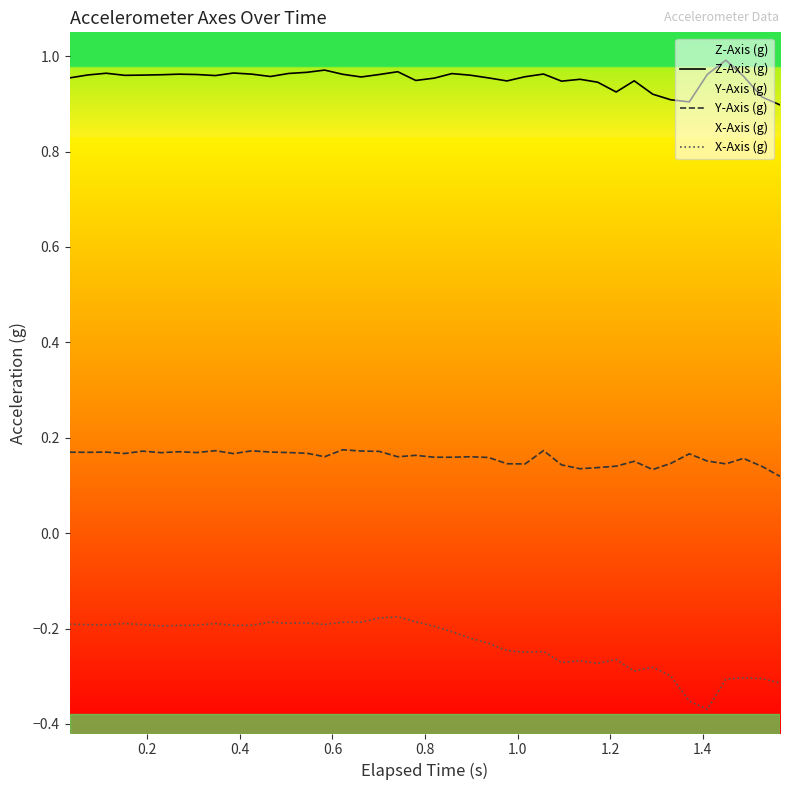

Which series has the largest total across all categories?

Z-Axis (g)